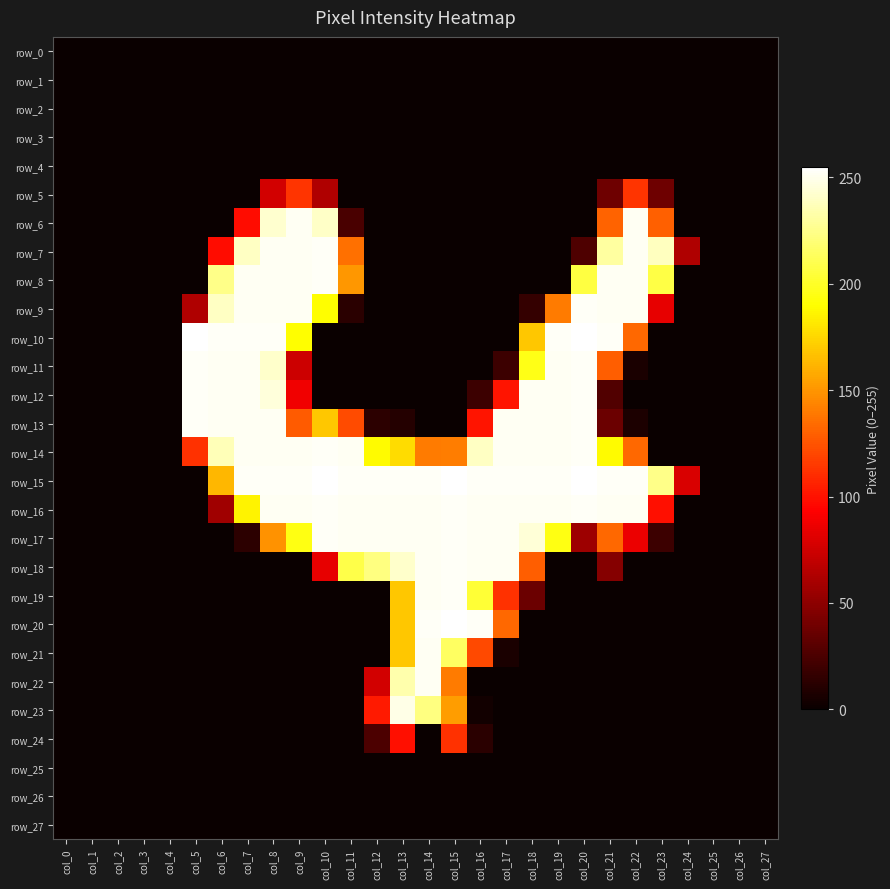

List the series in order of their peak value, lowest first.

row_0, row_1, row_2, row_3, row_4, row_25, row_26, row_27, row_24, row_5, row_23, row_6, row_21, row_22, row_7, row_8, row_9, row_11, row_12, row_13, row_14, row_16, row_17, row_18, row_19, row_10, row_15, row_20